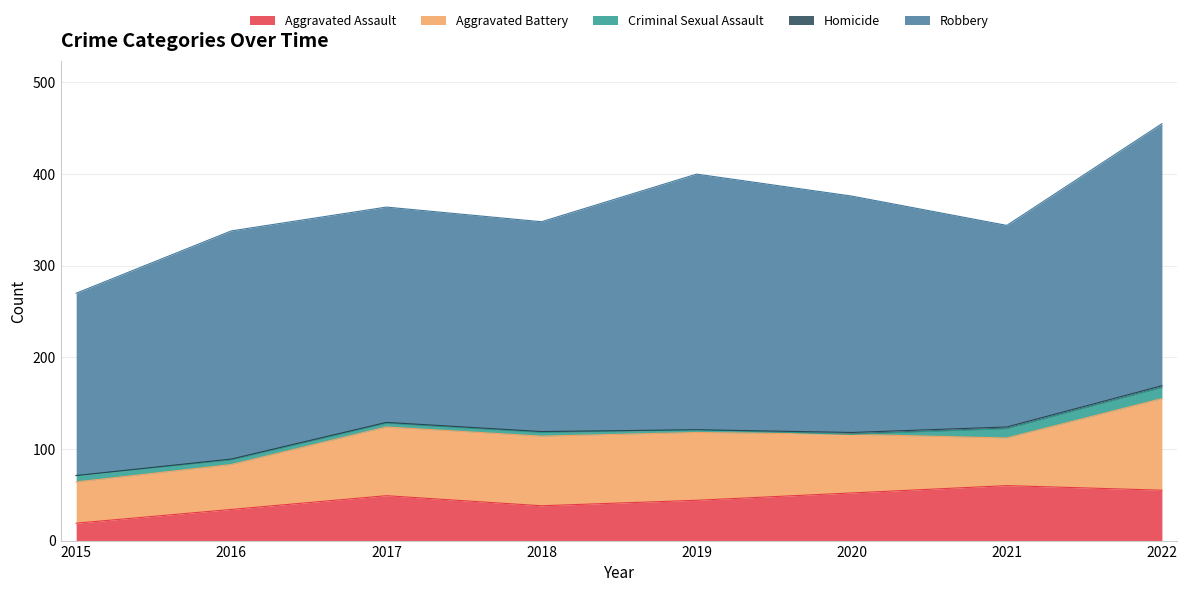

Count the number of categories in the chart.

8